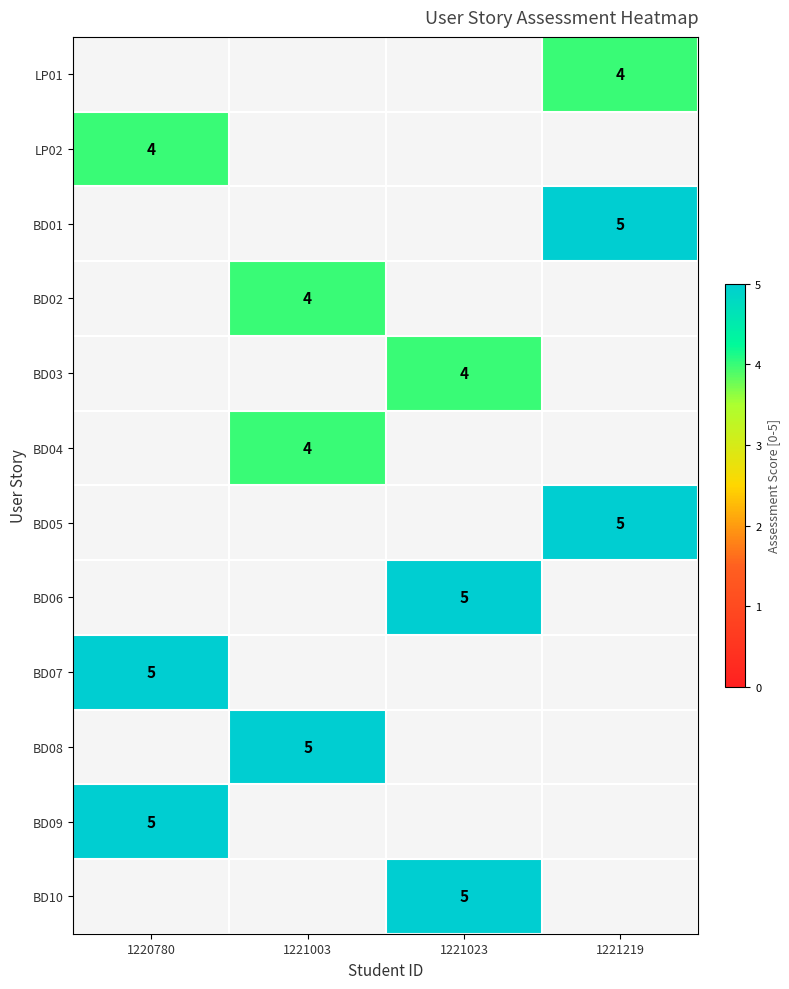

How many series are shown in this chart?

12